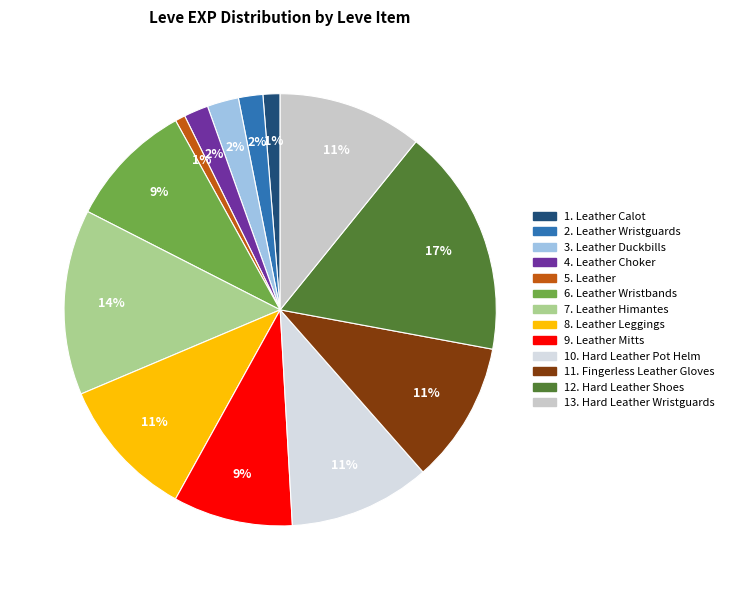

To the nearest percent, what is the difference between the largest and smallest slice percentages?

16%